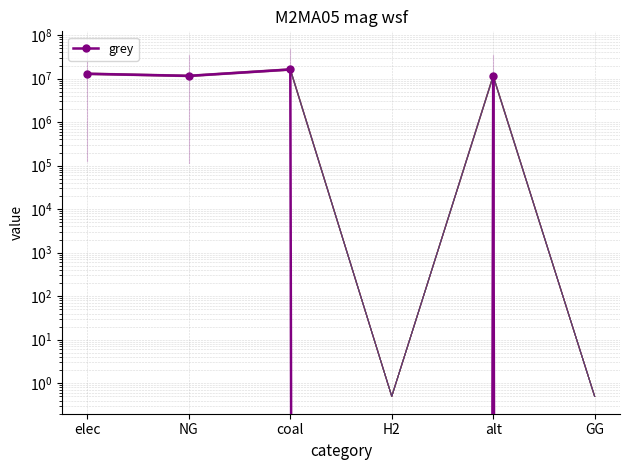

What is the difference between the maximum and minimum values?

16212379.7